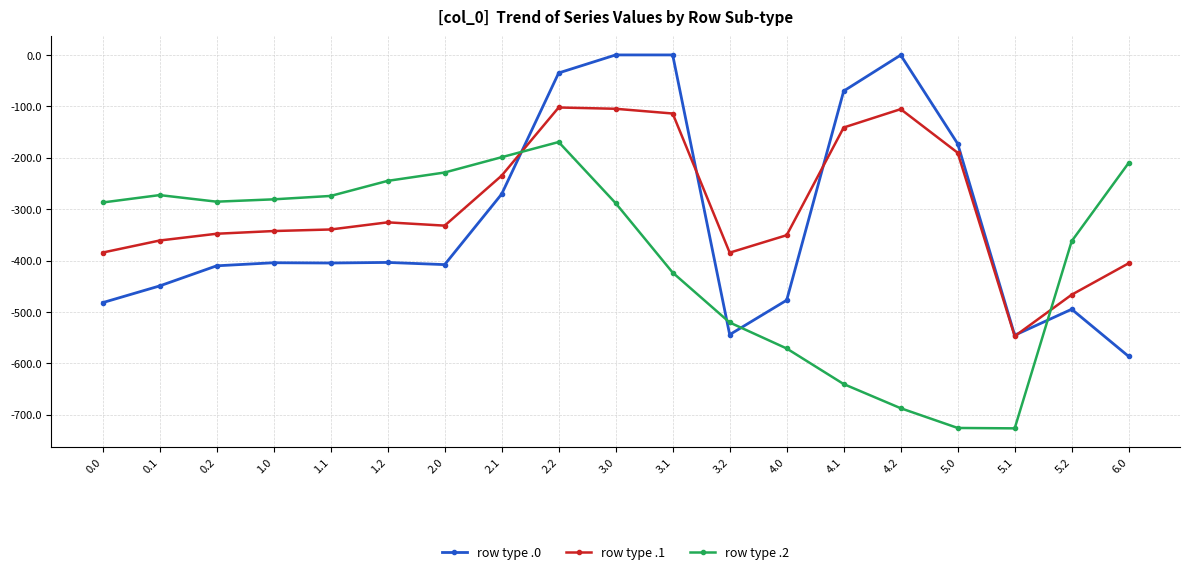

Is it true that row type .1 equals -549.2 at 1.2?

False